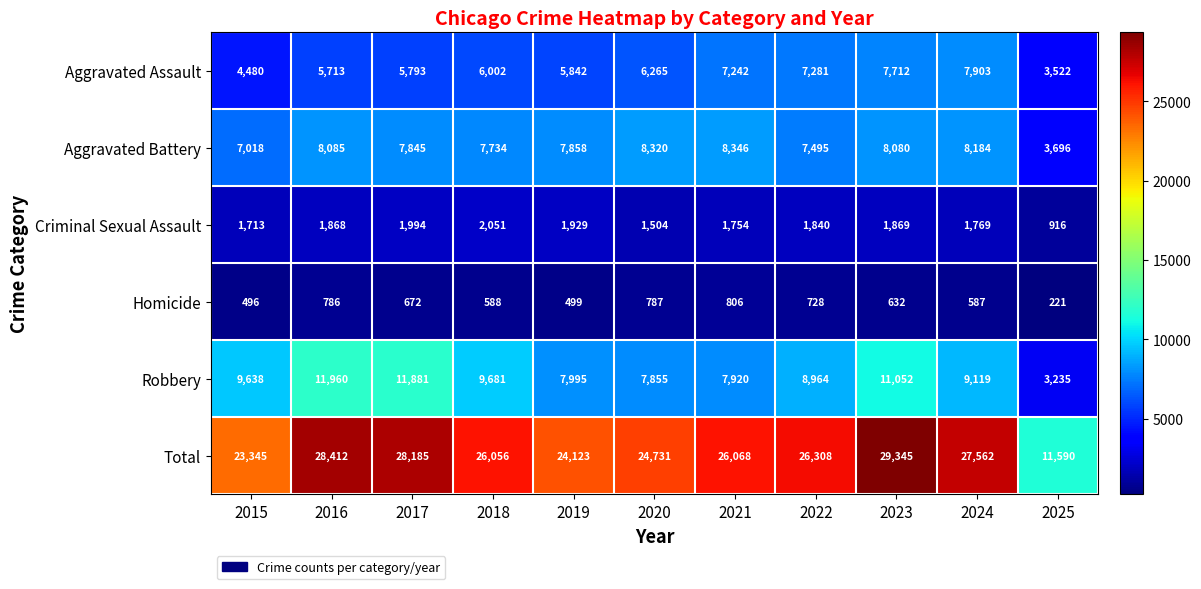

What is the minimum value for Homicide?

221